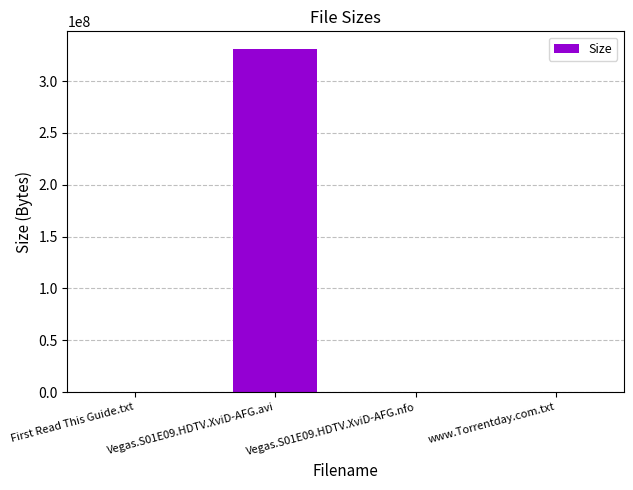

What is the sum of all values?

331391567